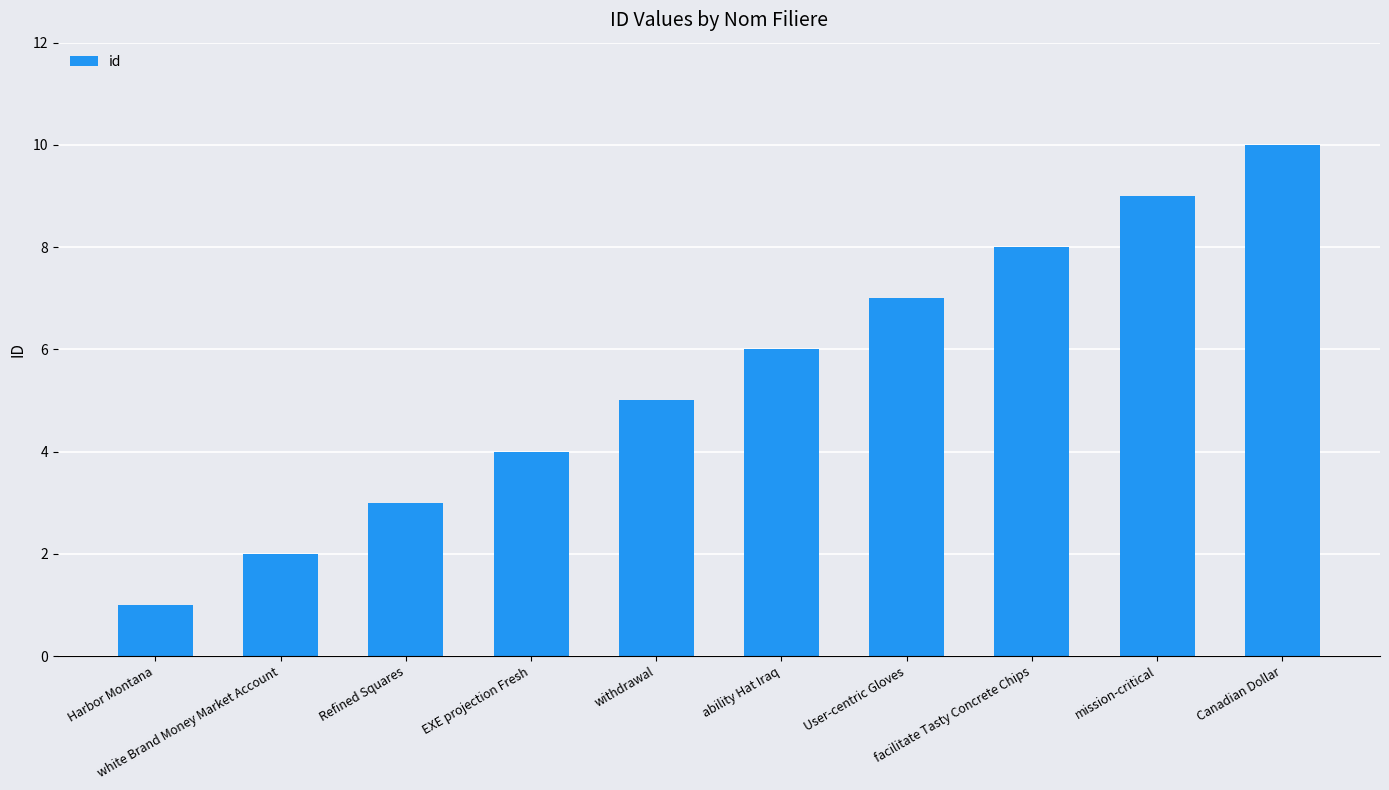

Count the values in the range 3 to 8.

6